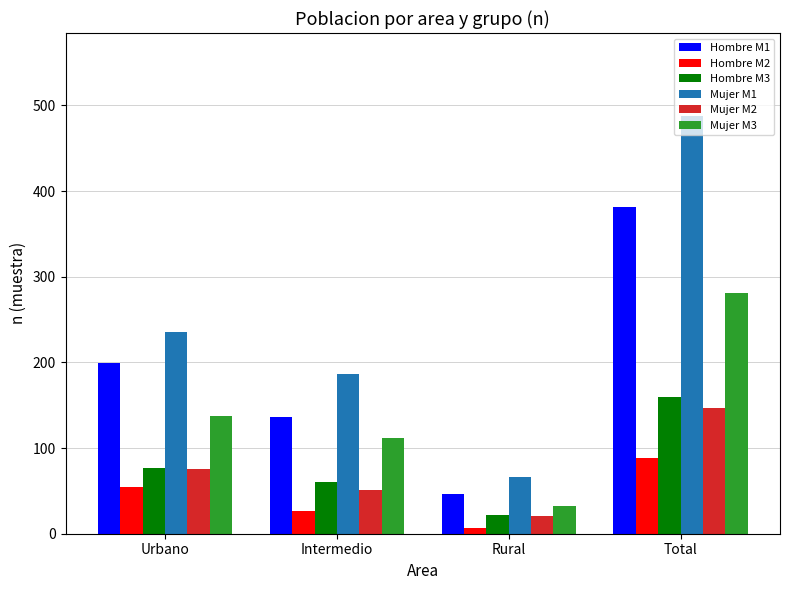

Which category has the highest value across all series?

Total